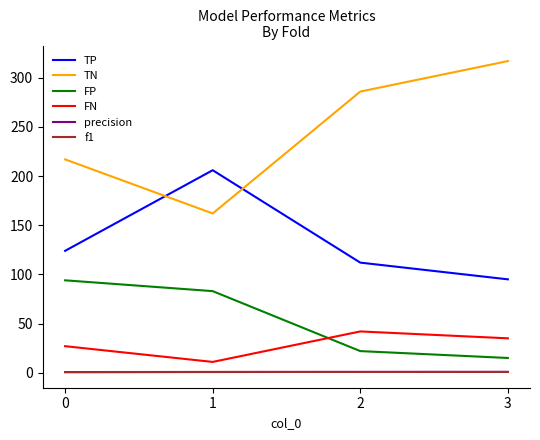

In TN, how many points are lower than both neighbors (excluding endpoints)?

1